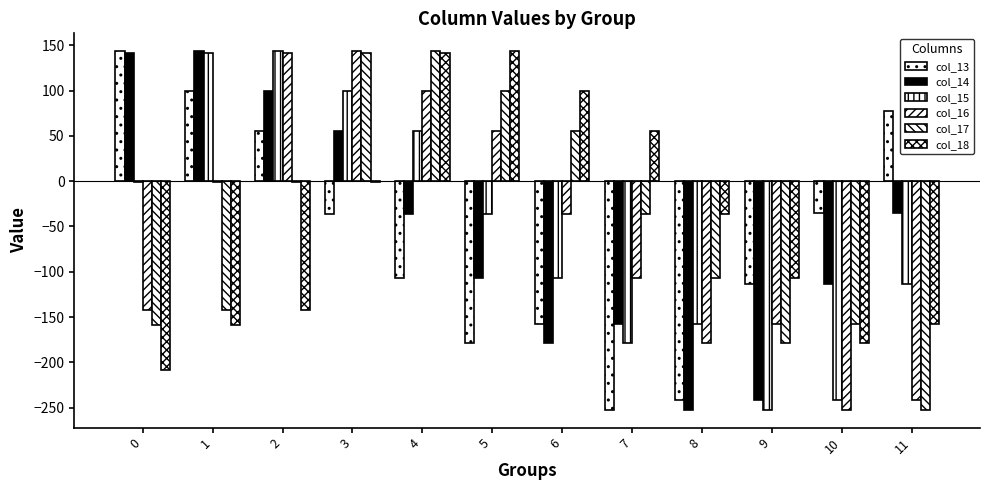

Are the bars horizontal?

No